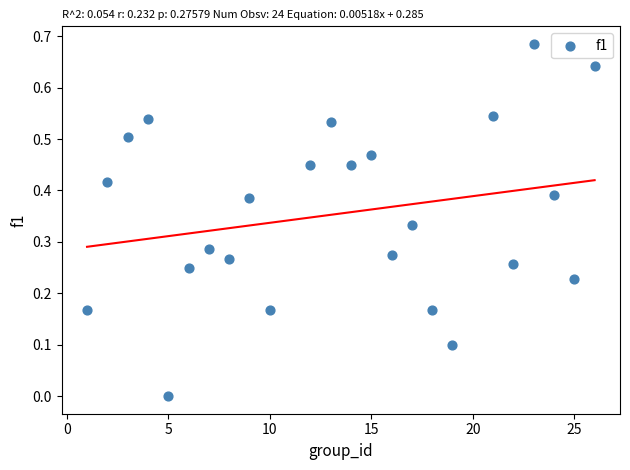

What is the range of X values (max minus min)?

25.0